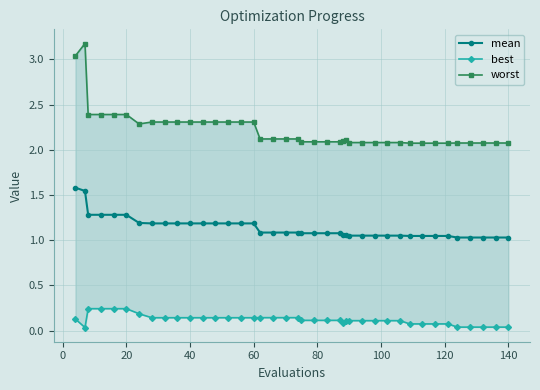

True or false: mean has a value of 0.6 at 40.

False